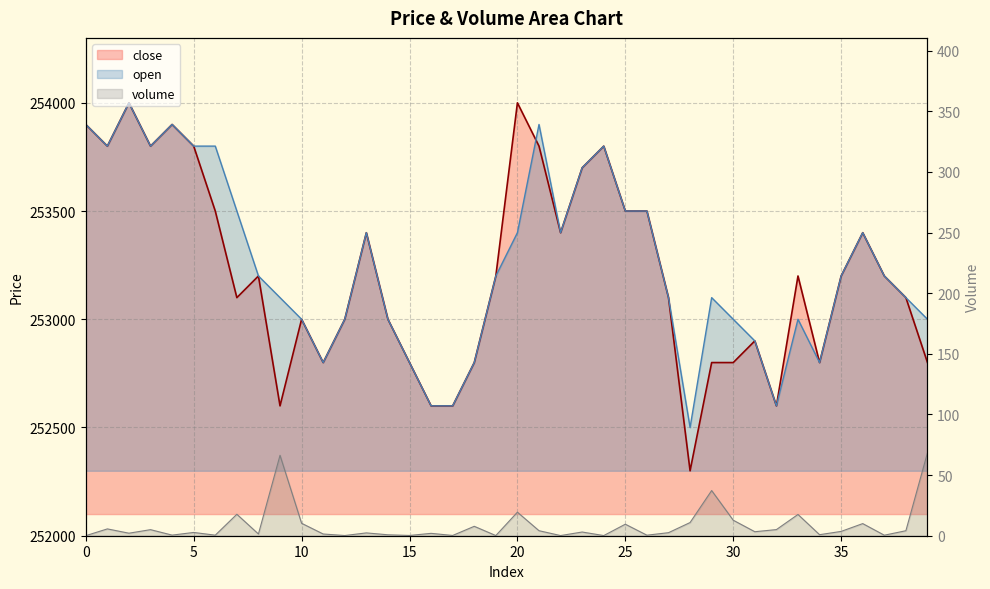

True or false: open and close intersect in this chart.

True